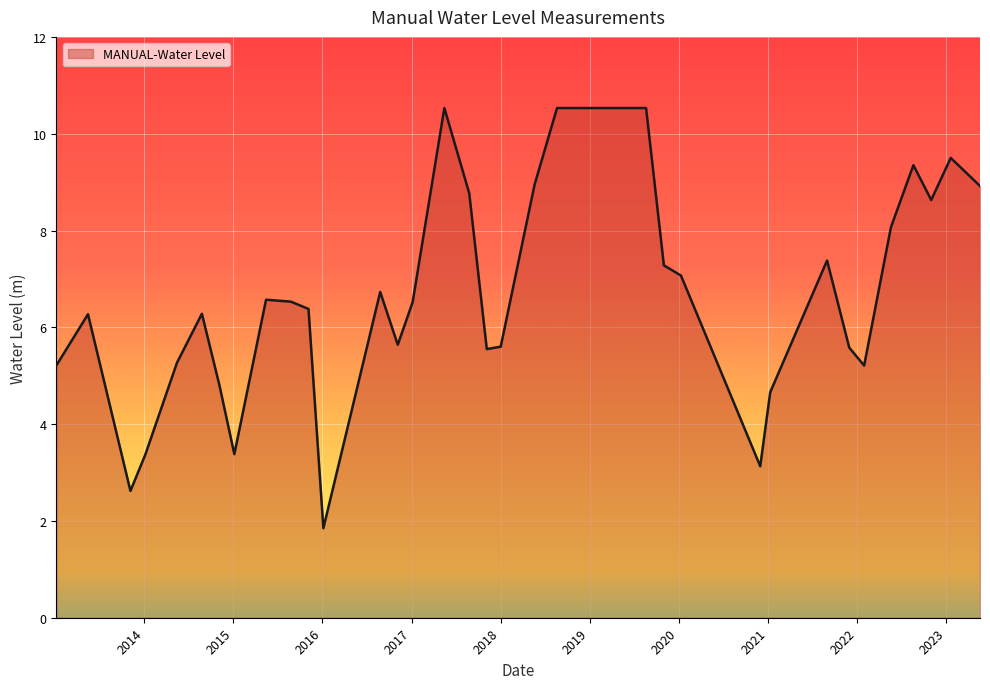

What is the maximum value shown in the chart?

10.5